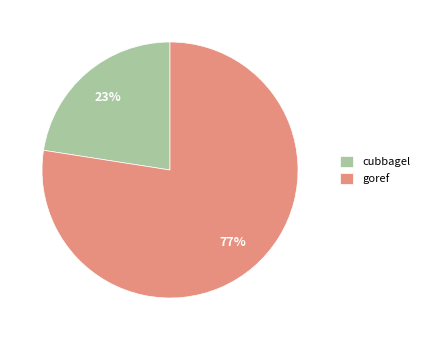

Which category accounts for the majority?

goref